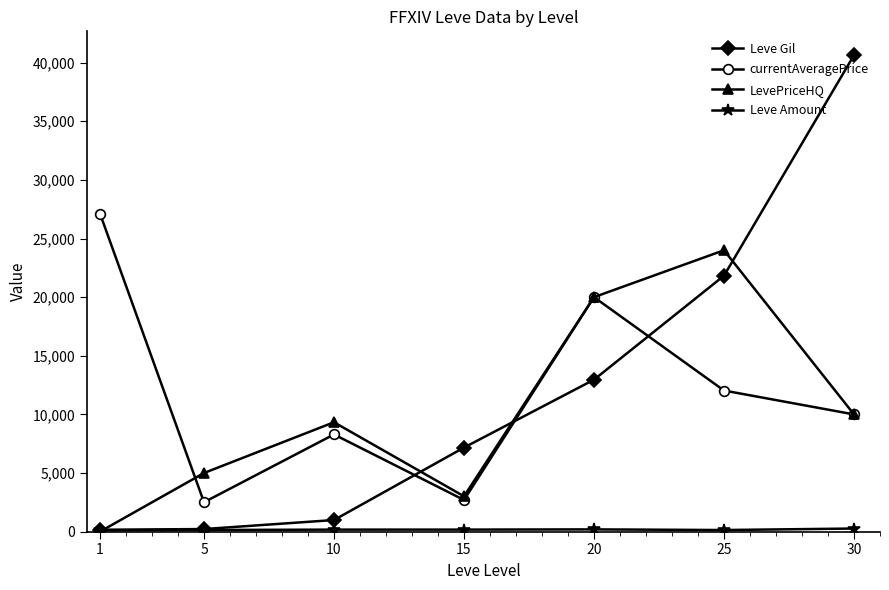

Where does the LevePriceHQ series first go above 9331?

10